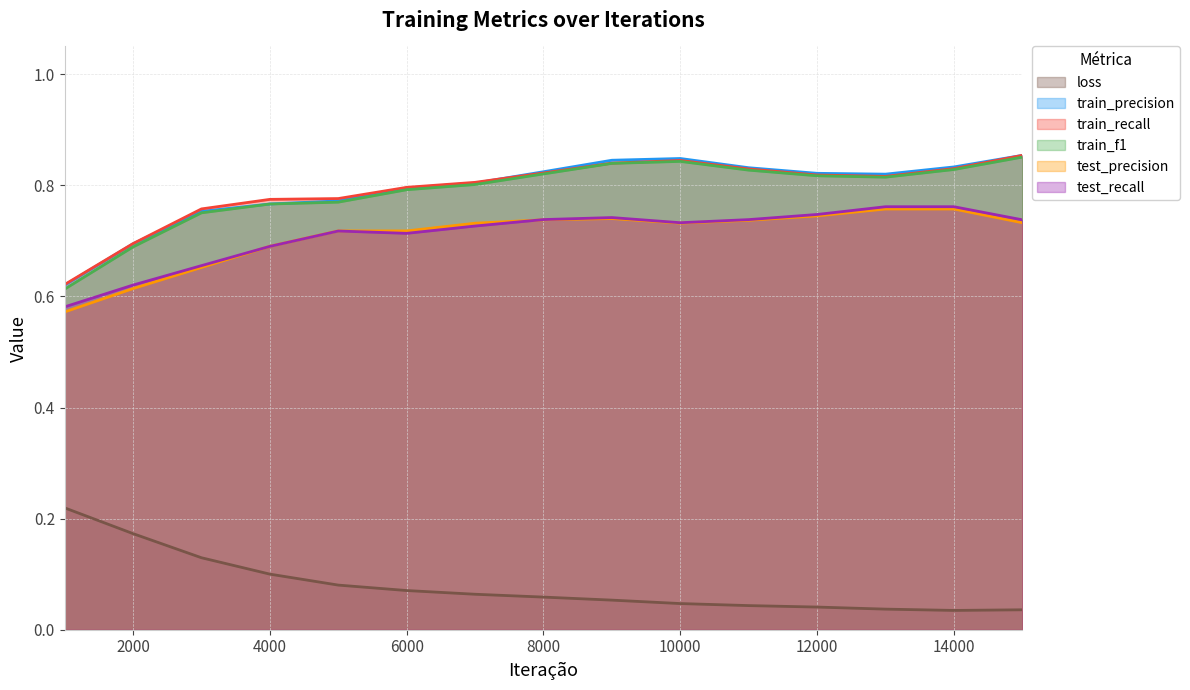

At which category is the sum across all series the highest?

9000